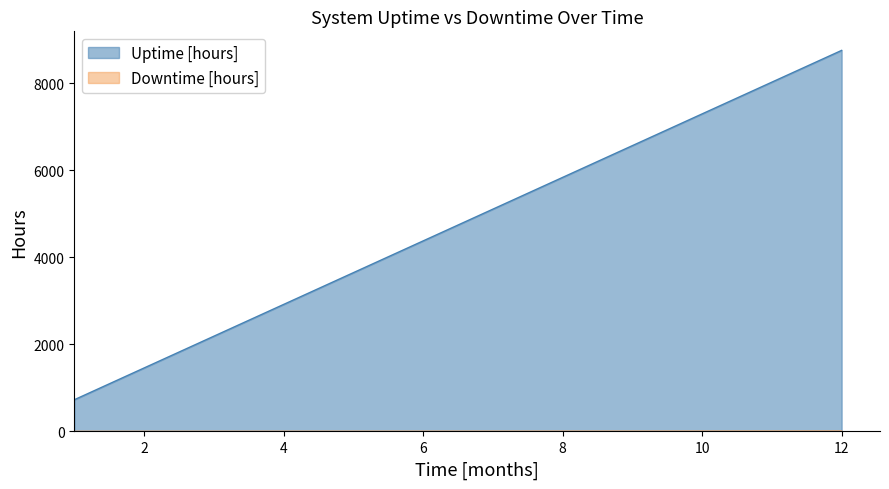

At which label does Uptime [hours] reach its peak?

12